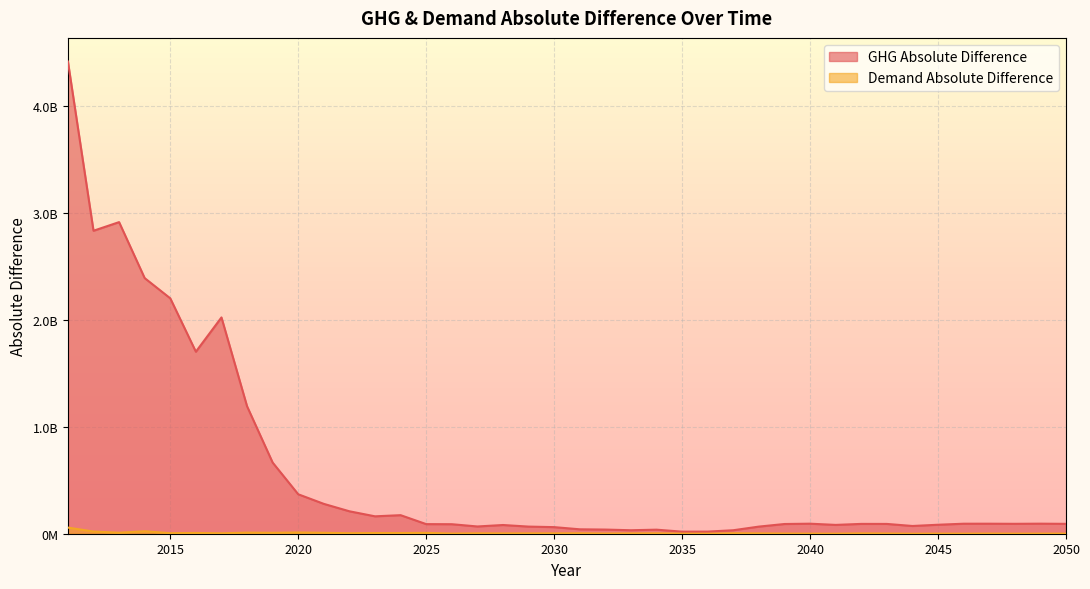

How many interior local valleys does the GHG Absolute Difference series have?

9